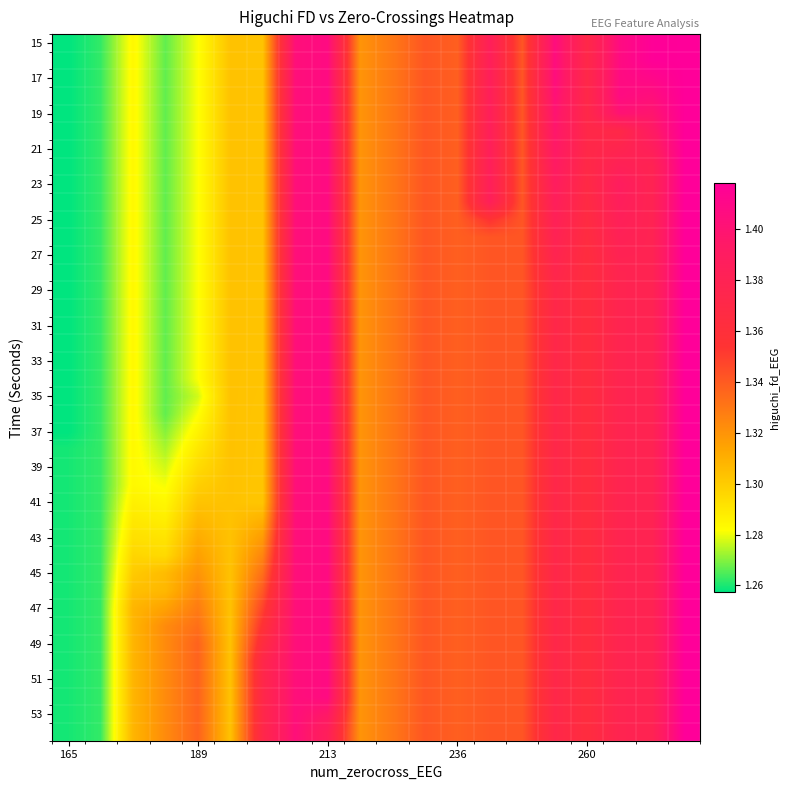

Count the number of data series in this chart.

40